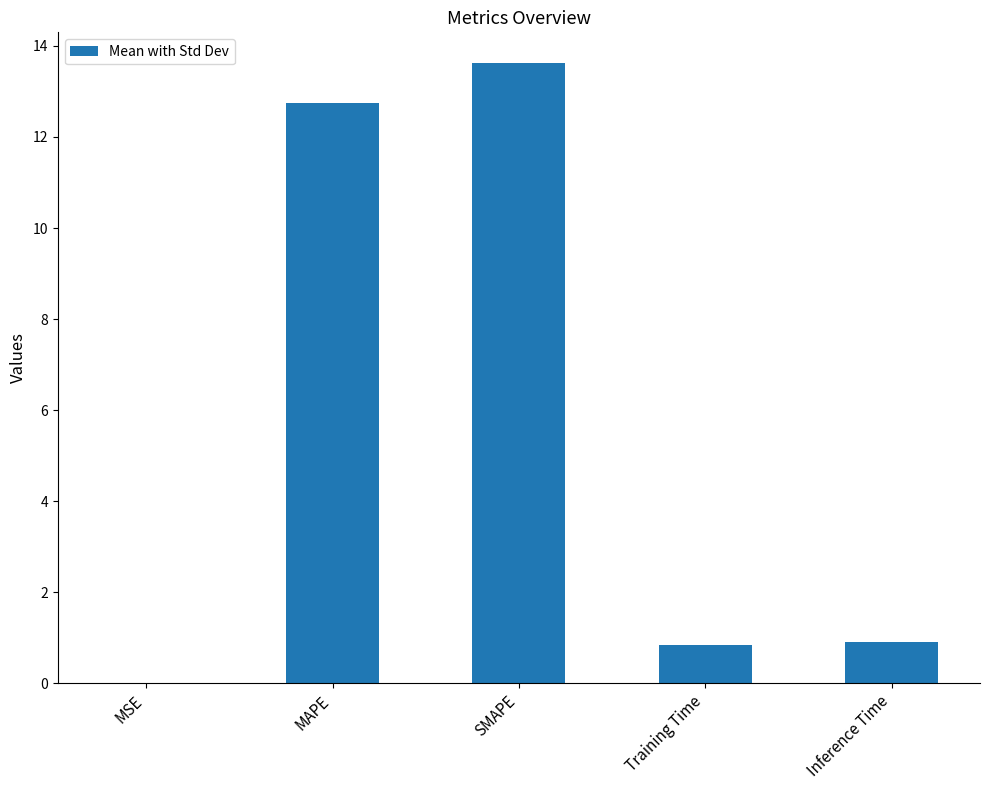

Which label corresponds to the largest value in the chart?

SMAPE